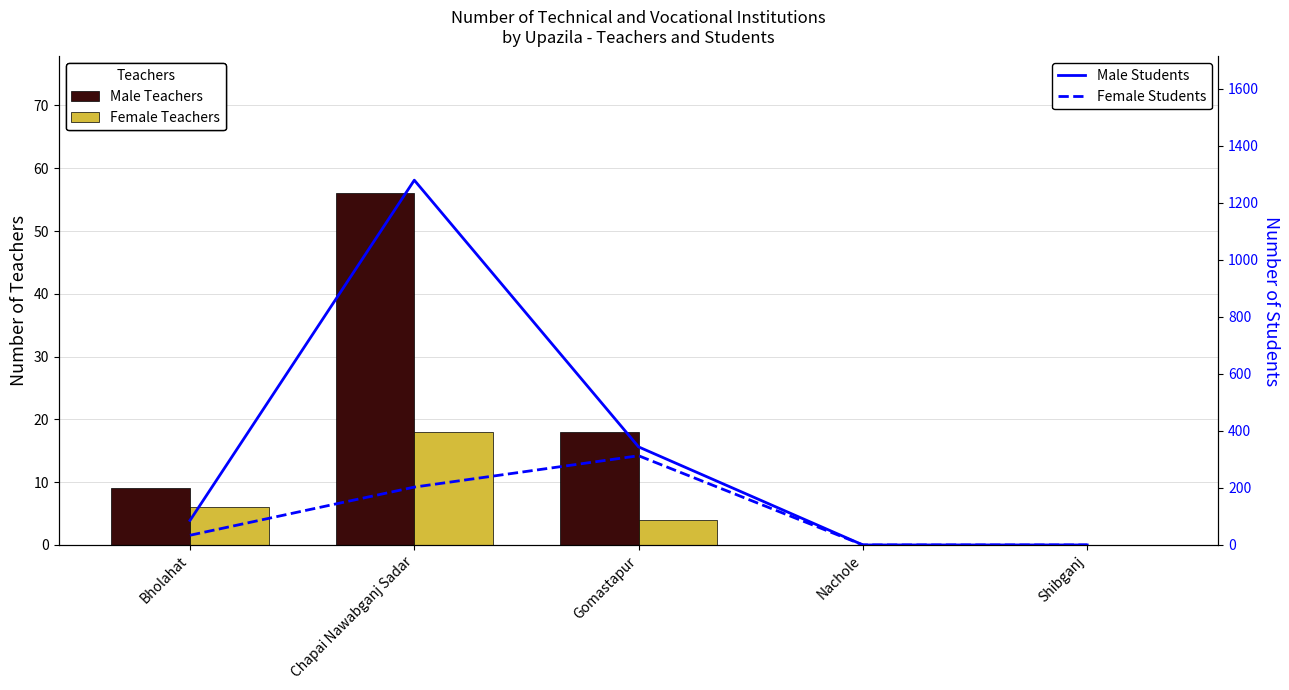

Reading left to right, what are all the values shown in this chart?

Male Teachers: Bholahat=9	Chapai Nawabganj Sadar=56	Gomastapur=18	Nachole=0	Shibganj=0
Female Teachers: Bholahat=6	Chapai Nawabganj Sadar=18	Gomastapur=4	Nachole=0	Shibganj=0
Male Students: Bholahat=86	Chapai Nawabganj Sadar=1280	Gomastapur=344	Nachole=0	Shibganj=0
Female Students: Bholahat=34	Chapai Nawabganj Sadar=203	Gomastapur=313	Nachole=0	Shibganj=0